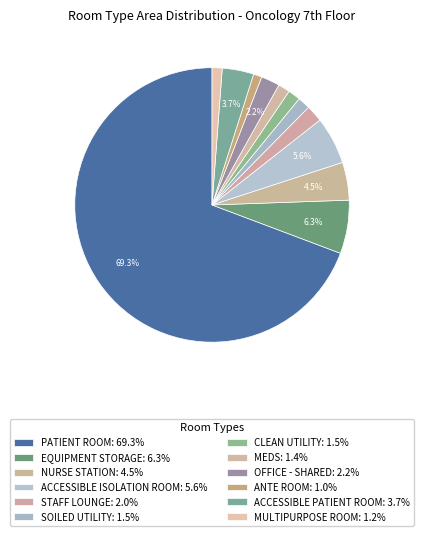

What is the largest slice in the pie chart?

PATIENT ROOM